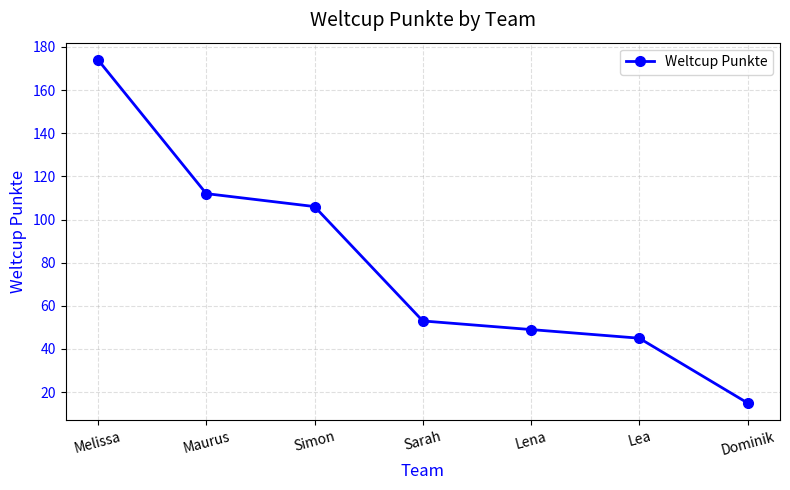

At which category does the chart reach its peak across all series?

Melissa